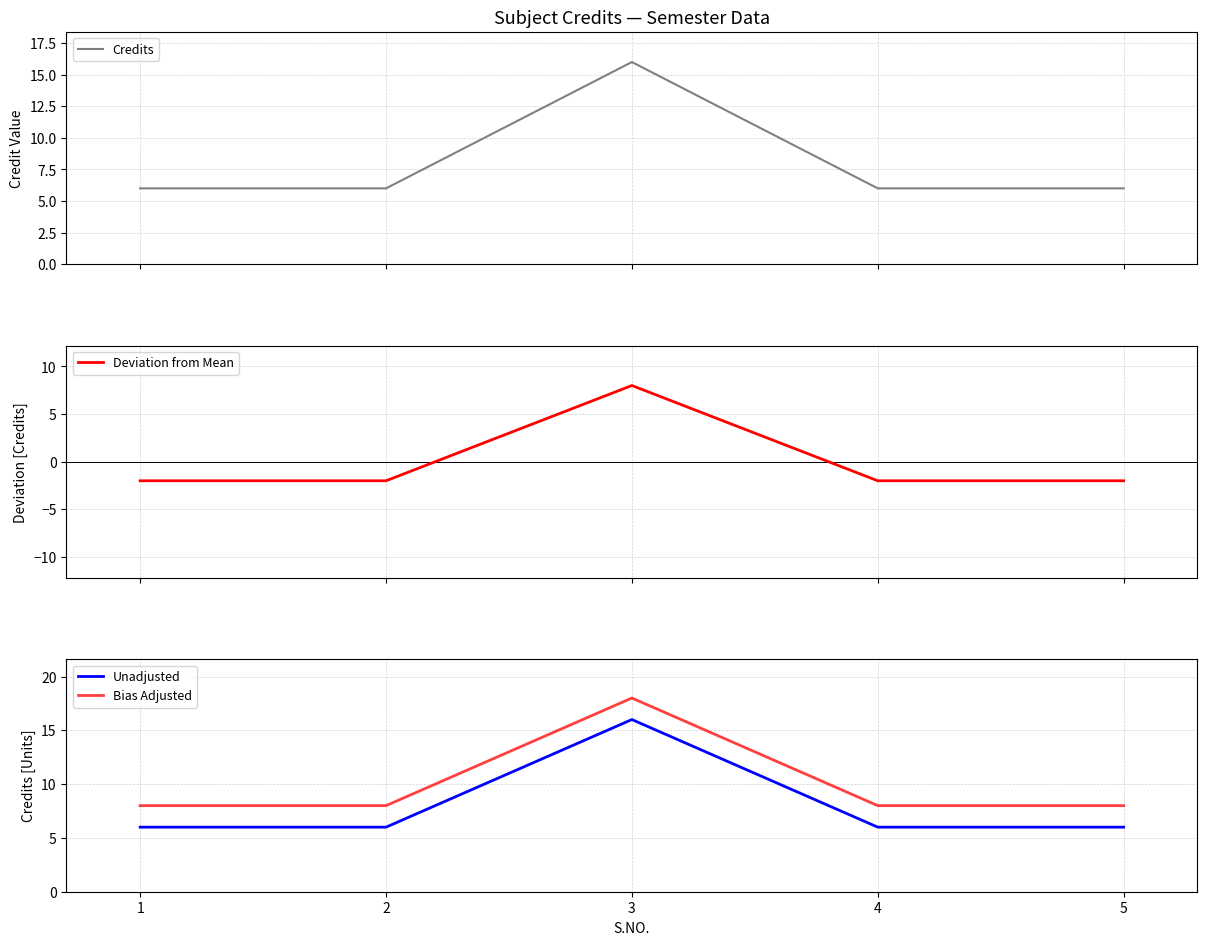

True or false: Bias Adjusted and Unadjusted intersect in this chart.

False